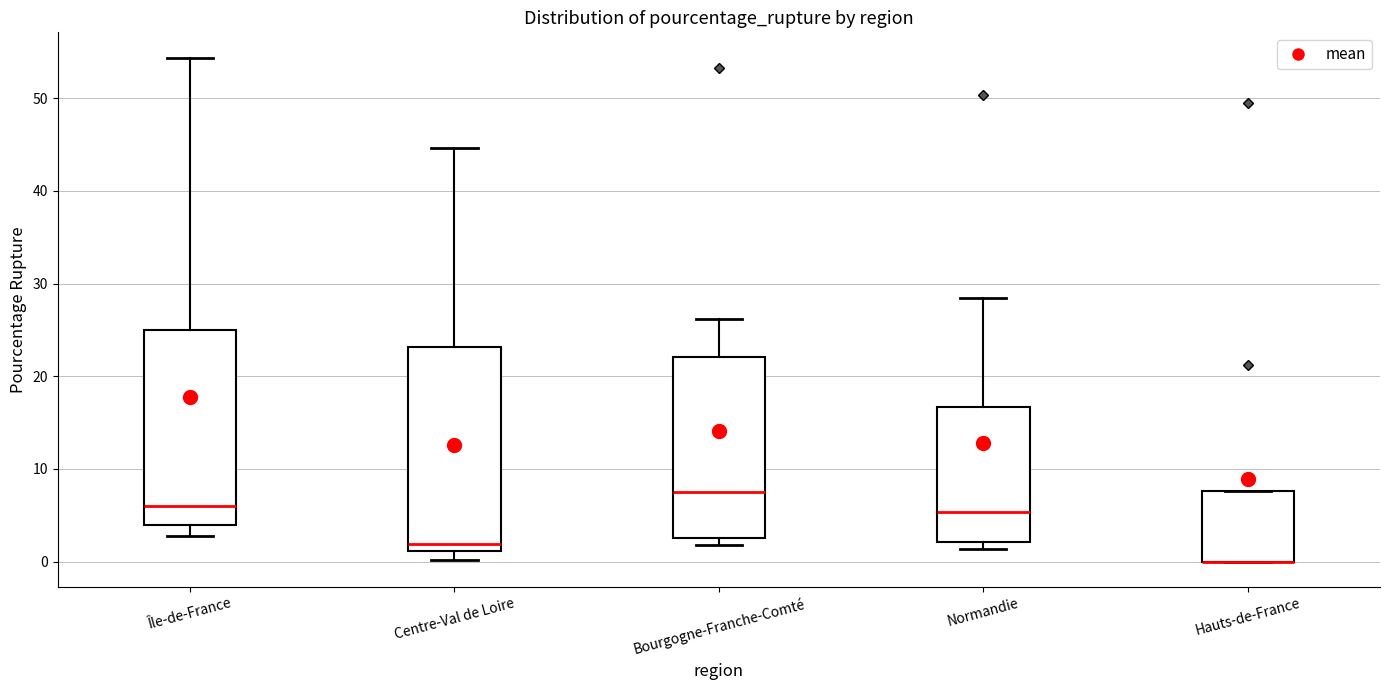

Where does the median line of the box for Île-de-France sit on the y-axis? The values are not printed on the chart, so give them approximately, as read against the axis.

6